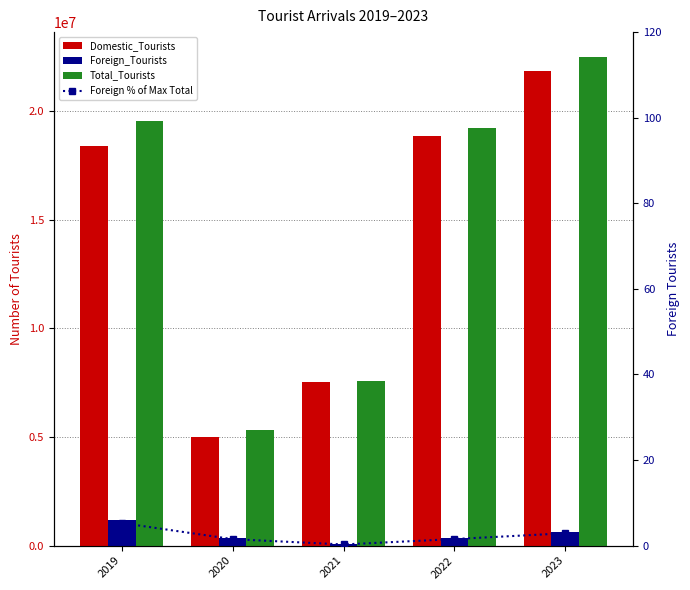

At which category does the chart reach its minimum across all series?

2021